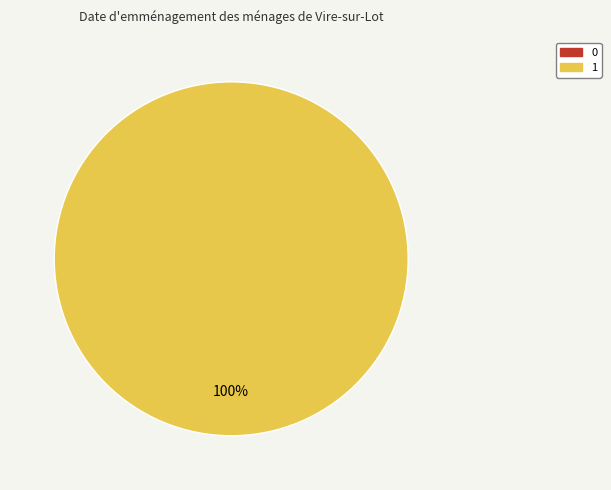

How many slices are in this pie chart?

2